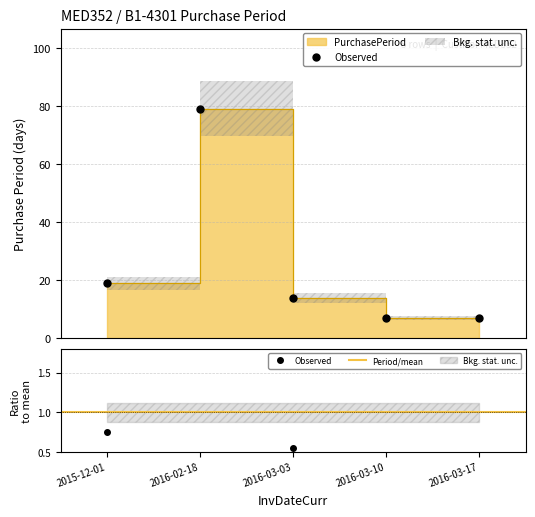

Which label corresponds to the largest value in the chart?

2016-02-18